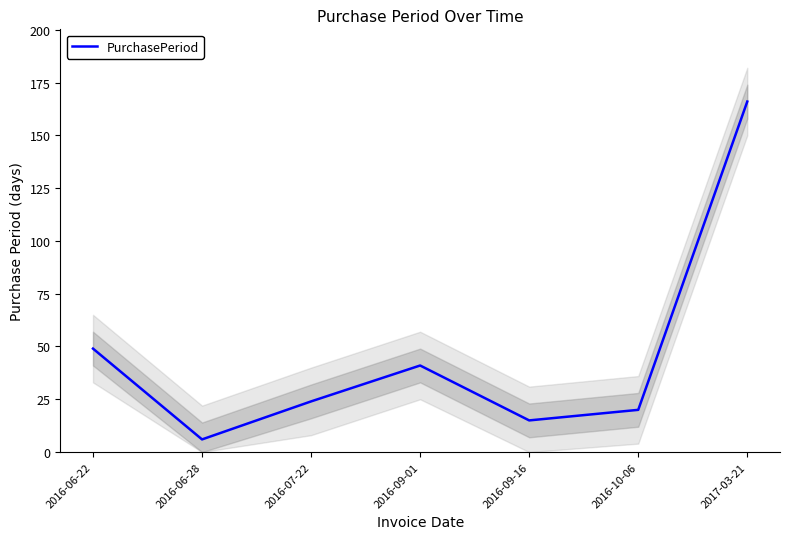

What is the sum of all values?

321